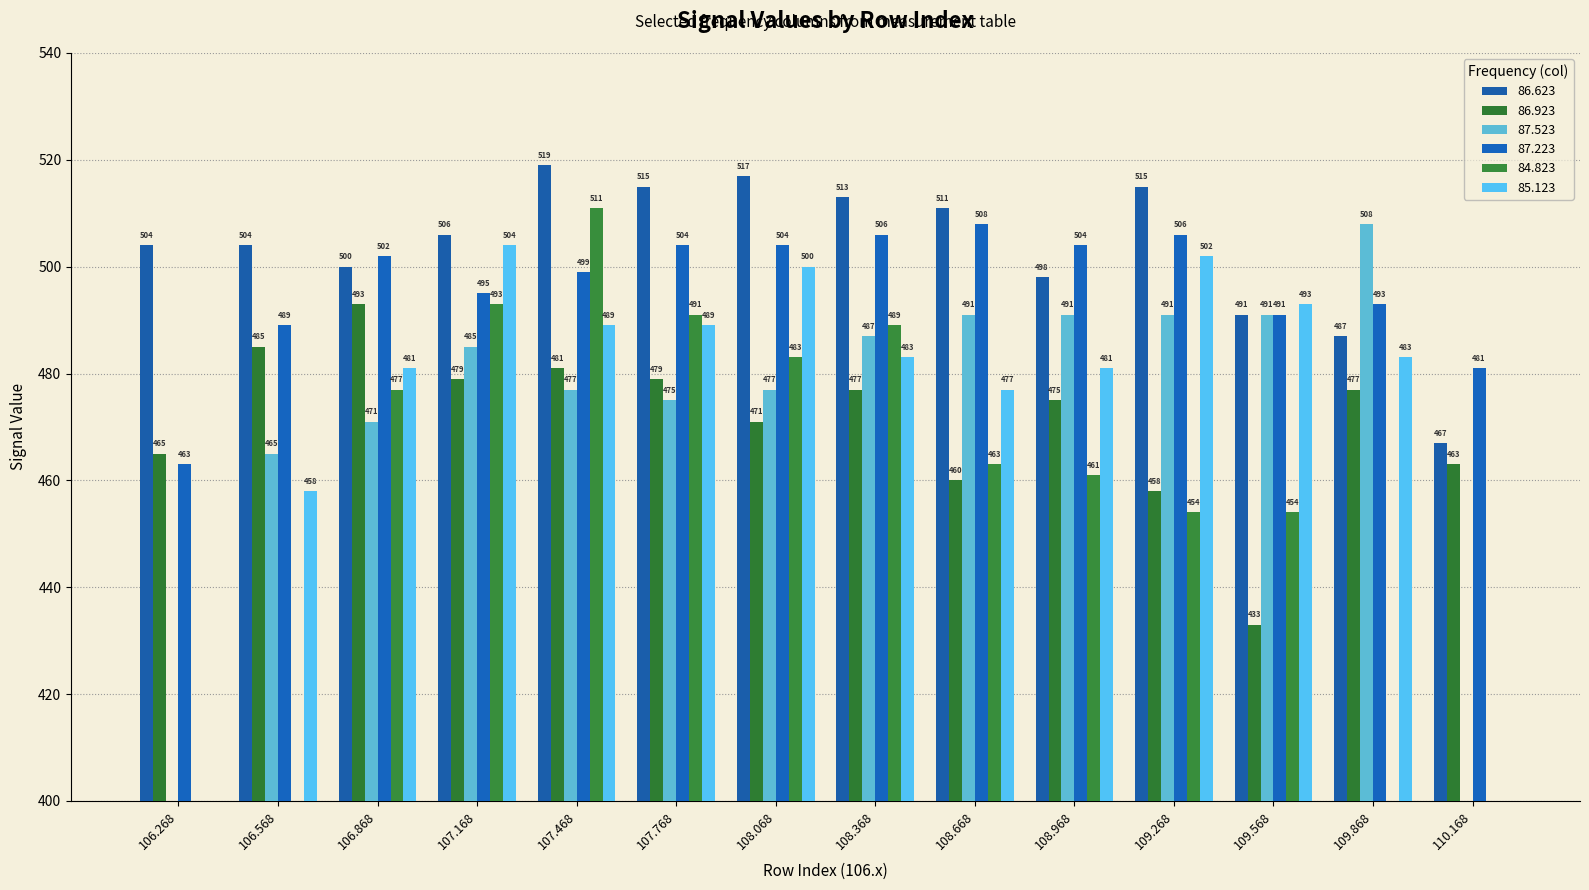

Is the value of 85.123 at 109.268 greater than the value of 84.823 at 107.468?

No